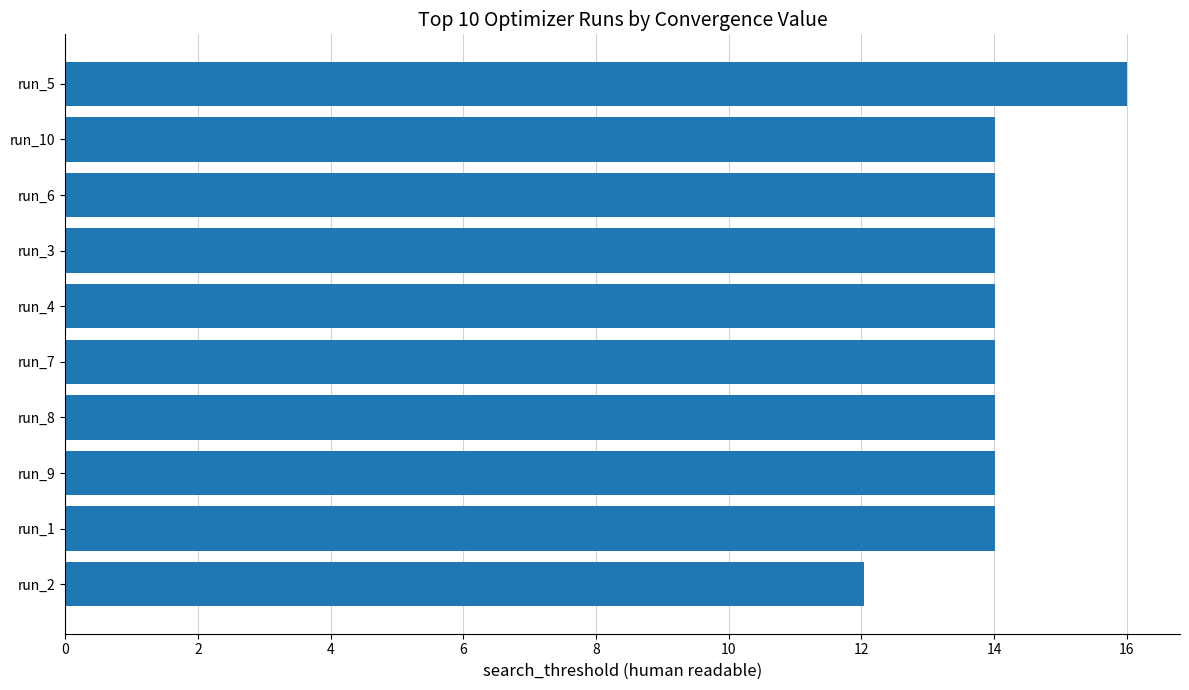

Are the bars grouped side by side (vs. stacked)?

No